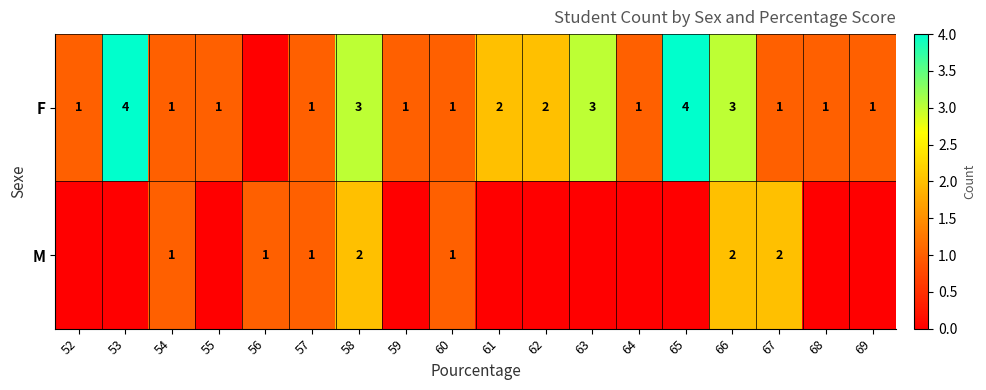

What is the total value across all series at 67?

3